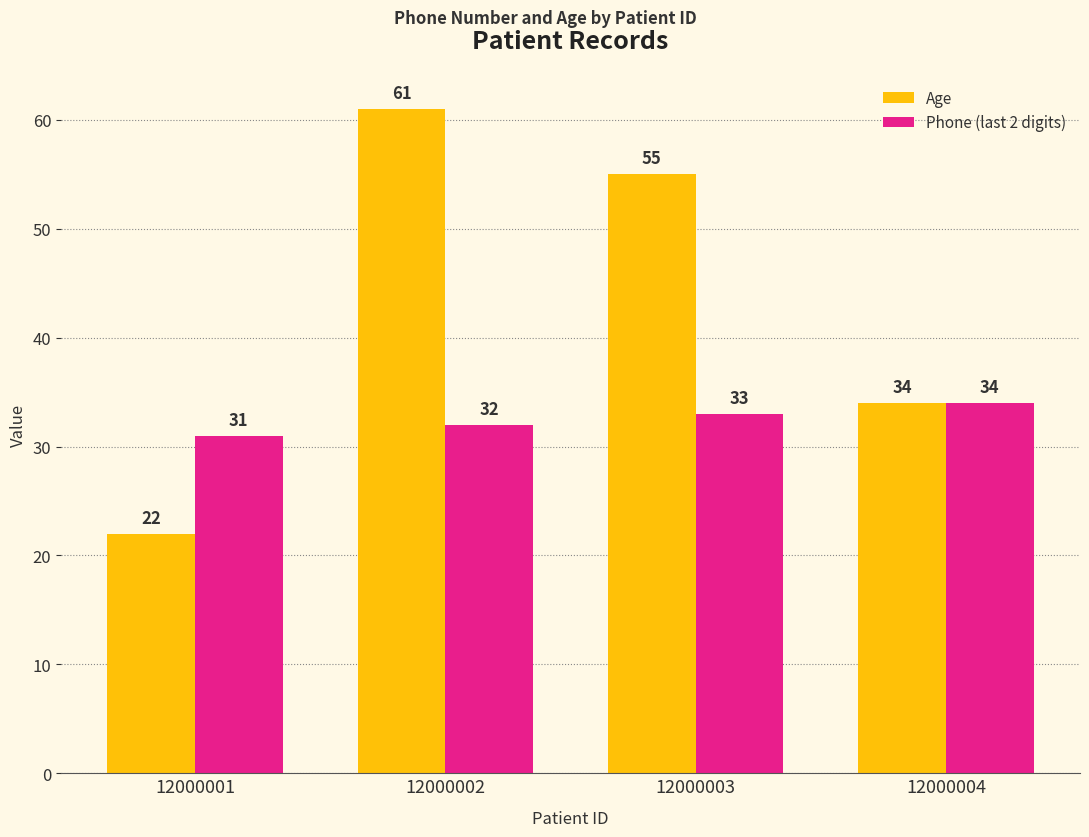

What is the sum of the Phone (last 2 digits) values at 12000002 and 12000003?

65